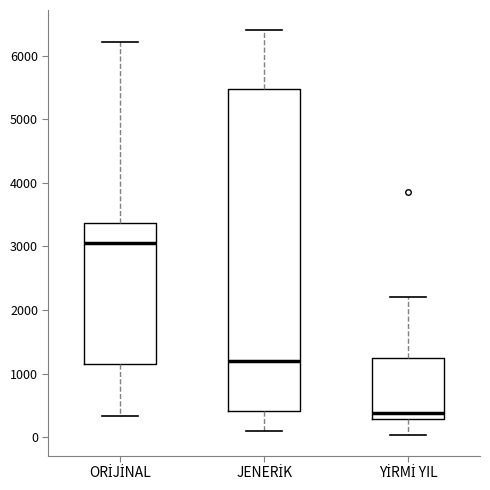

Which box has the highest median line?

ORİJİNAL